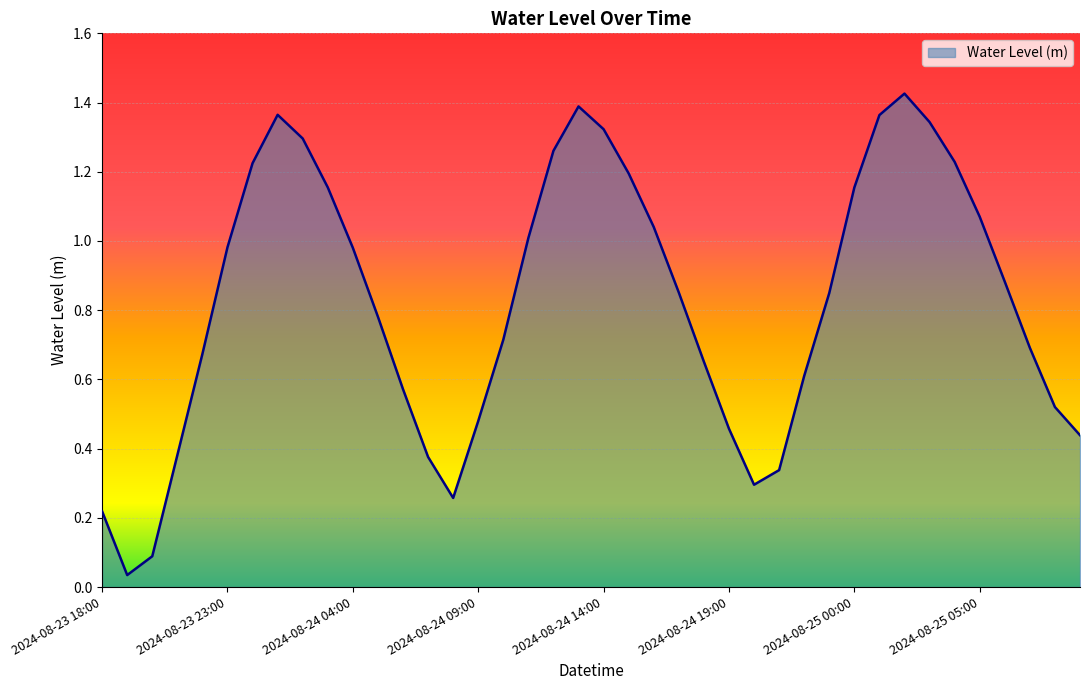

Reading left to right, transcribe all the data shown in this chart.

2024-08-23 18:00=0.2	2024-08-23 19:00=0.0	2024-08-23 20:00=0.1	2024-08-23 21:00=0.4	2024-08-23 22:00=0.7	2024-08-23 23:00=1.0	2024-08-24 00:00=1.2	2024-08-24 01:00=1.4	2024-08-24 02:00=1.3	2024-08-24 03:00=1.2	2024-08-24 04:00=1.0	2024-08-24 05:00=0.8	2024-08-24 06:00=0.6	2024-08-24 07:00=0.4	2024-08-24 08:00=0.3	2024-08-24 09:00=0.5	2024-08-24 10:00=0.7	2024-08-24 11:00=1.0	2024-08-24 12:00=1.3	2024-08-24 13:00=1.4	2024-08-24 14:00=1.3	2024-08-24 15:00=1.2	2024-08-24 16:00=1.0	2024-08-24 17:00=0.9	2024-08-24 18:00=0.7	2024-08-24 19:00=0.5	2024-08-24 20:00=0.3	2024-08-24 21:00=0.3	2024-08-24 22:00=0.6	2024-08-24 23:00=0.8	2024-08-25 00:00=1.2	2024-08-25 01:00=1.4	2024-08-25 02:00=1.4	2024-08-25 03:00=1.3	2024-08-25 04:00=1.2	2024-08-25 05:00=1.1	2024-08-25 06:00=0.9	2024-08-25 07:00=0.7	2024-08-25 08:00=0.5	2024-08-25 09:00=0.4